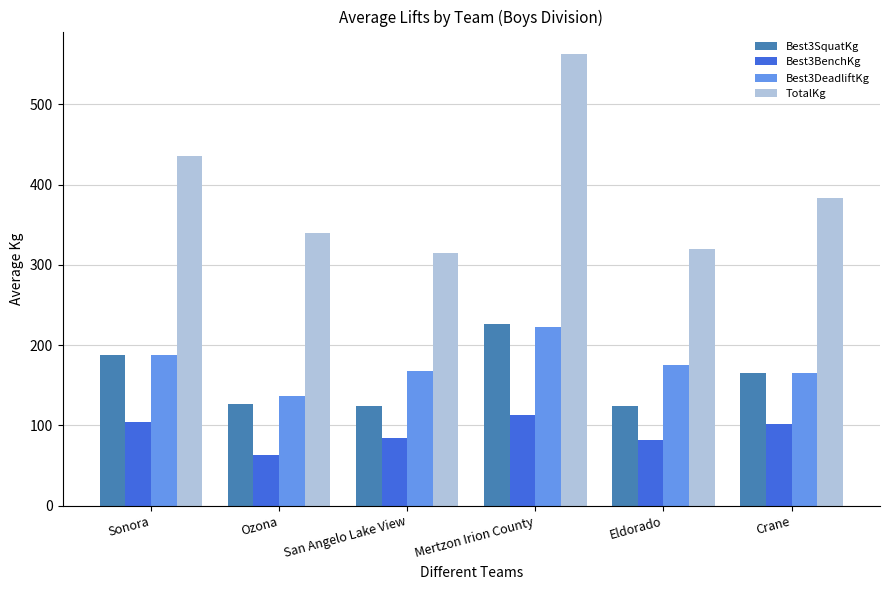

At how many categories does at least one series exceed 513?

1